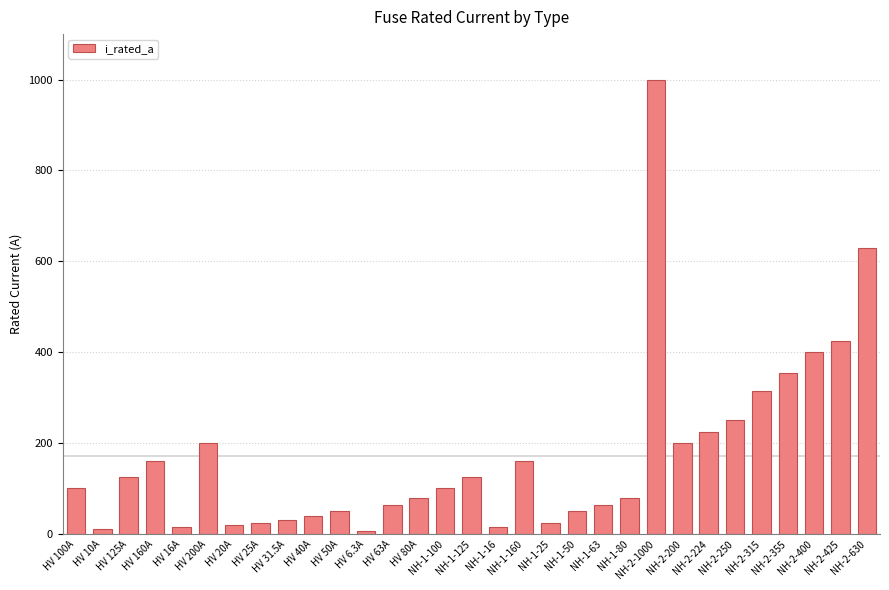

At which label is the value closest to 503?

NH-2-425